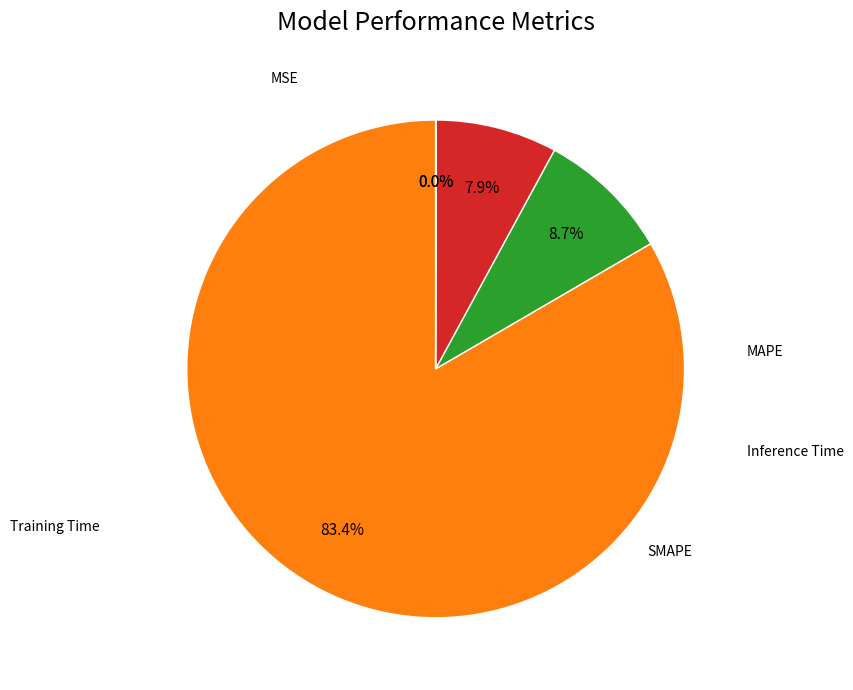

Is there any slice that represents more than half of the pie?

Yes